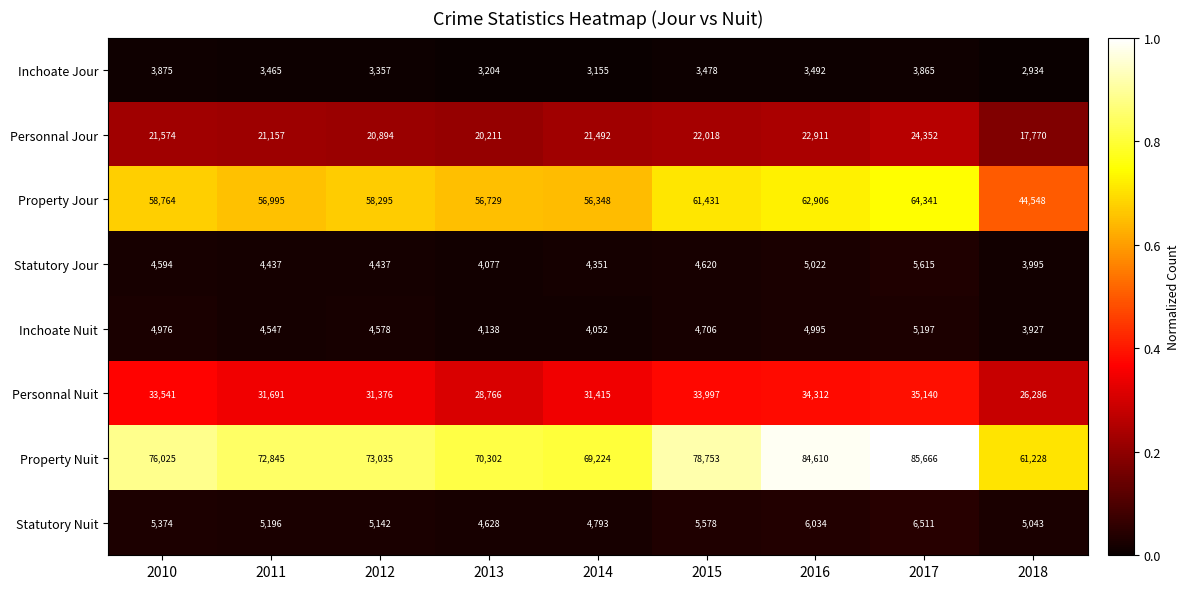

Where does the Property Nuit series first go above 73035?

2010